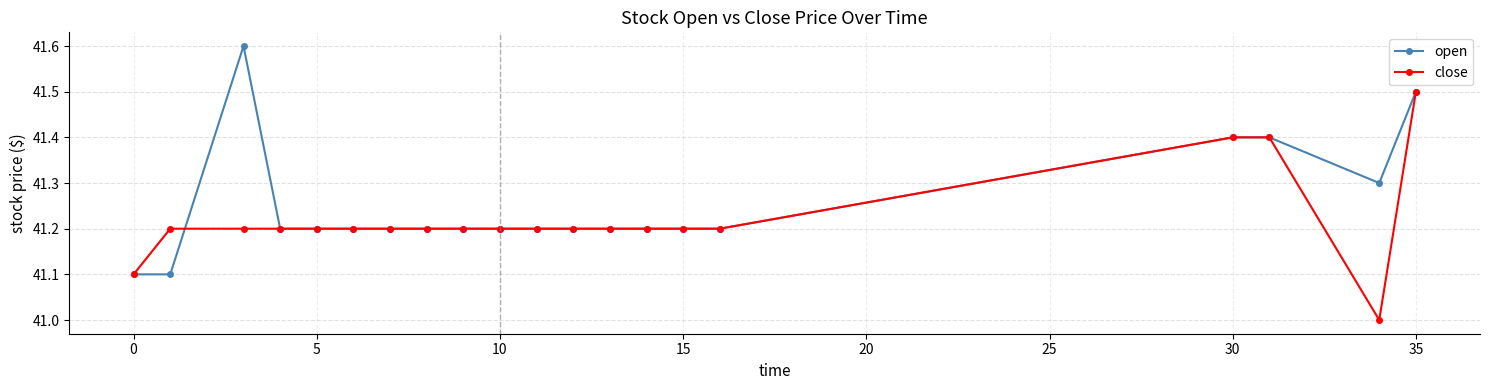

What is the minimum value shown in the chart?

41.0